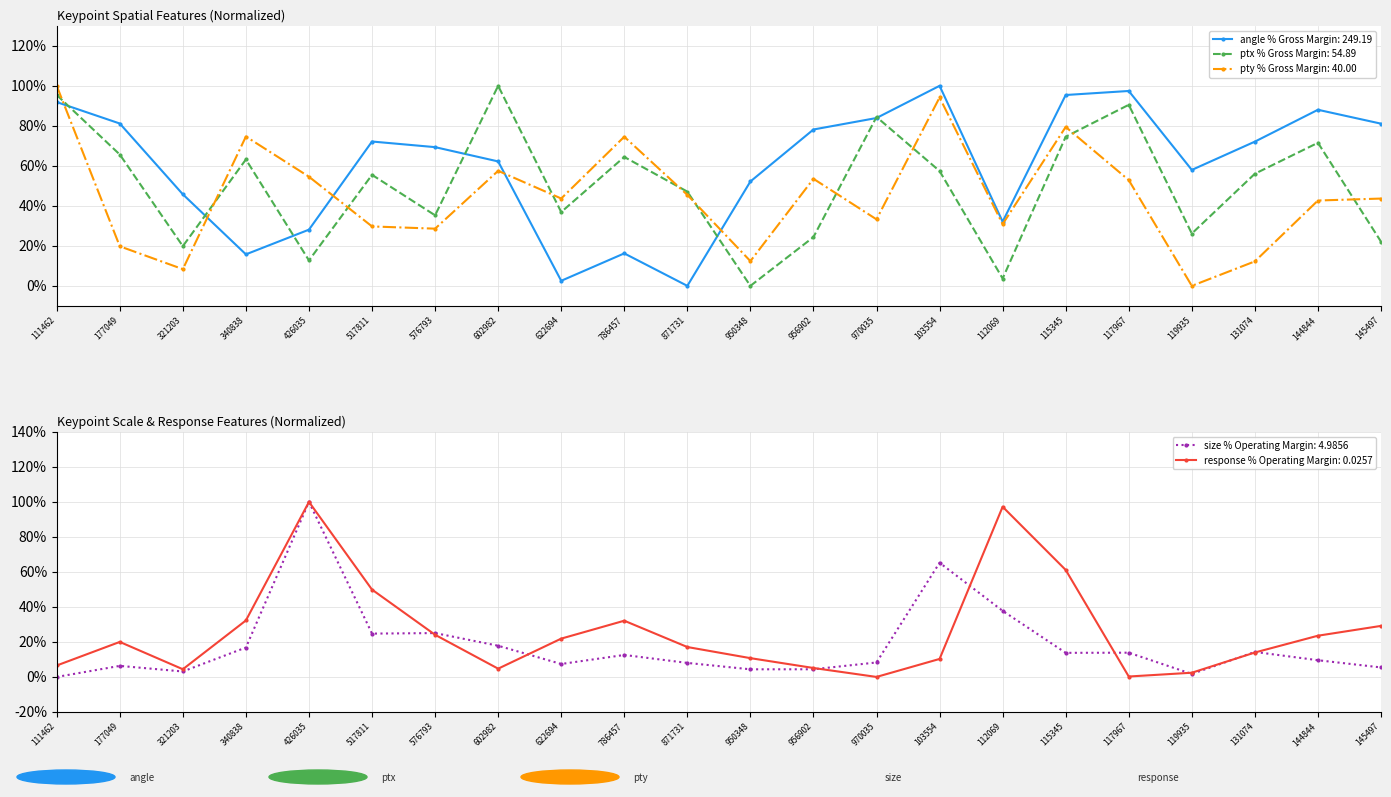

How many values in angle are above zero?

21